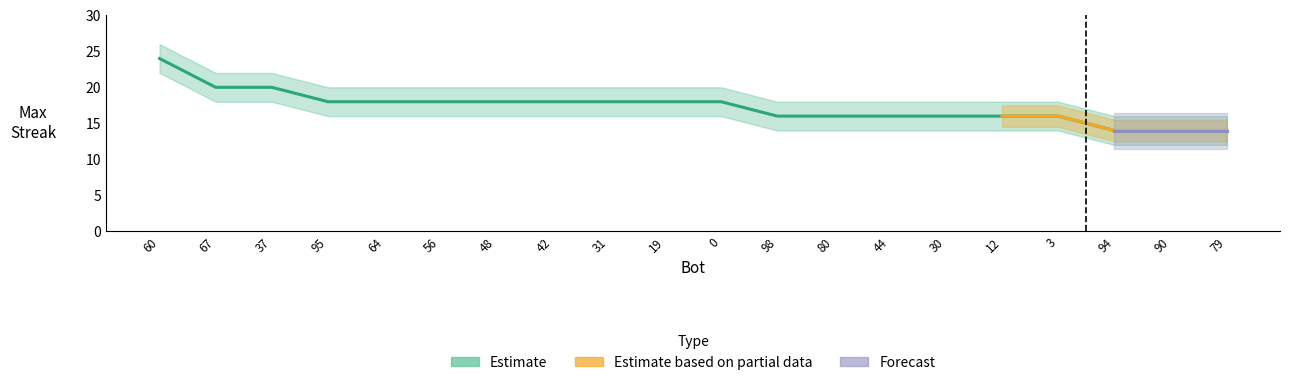

True or false: the data has more than 2 interior local peaks.

False